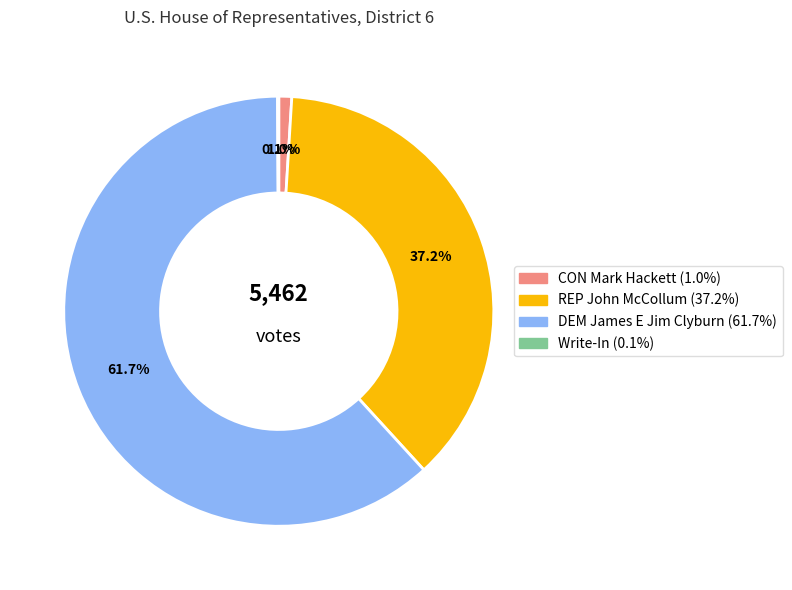

What percentage do DEM James E Jim Clyburn and CON Mark Hackett together represent?

62.7%